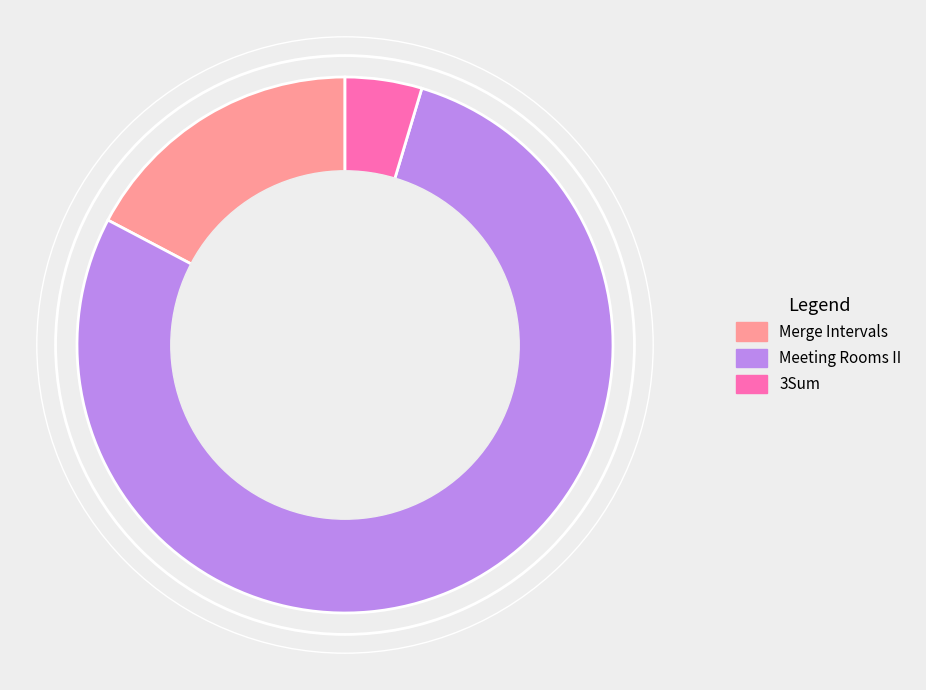

Which slice is the largest?

Meeting Rooms II